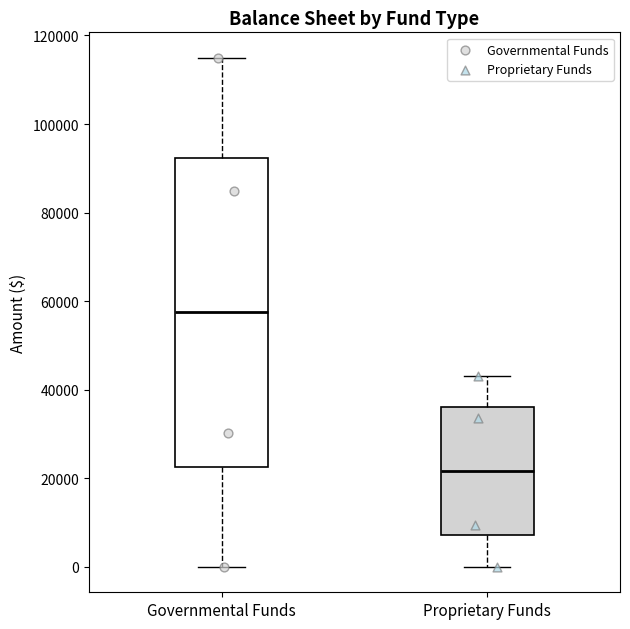

Reading left to right, read every box against the y-axis: the position of its median line, the range the box covers, and the ends of its whiskers. The values are not printed on the chart, so give them approximately, as read against the axis.

Governmental Funds: median 58000, box 22000 to 92000, whiskers 0 to 114000
Proprietary Funds: median 22000, box 8000 to 36000, whiskers 0 to 44000